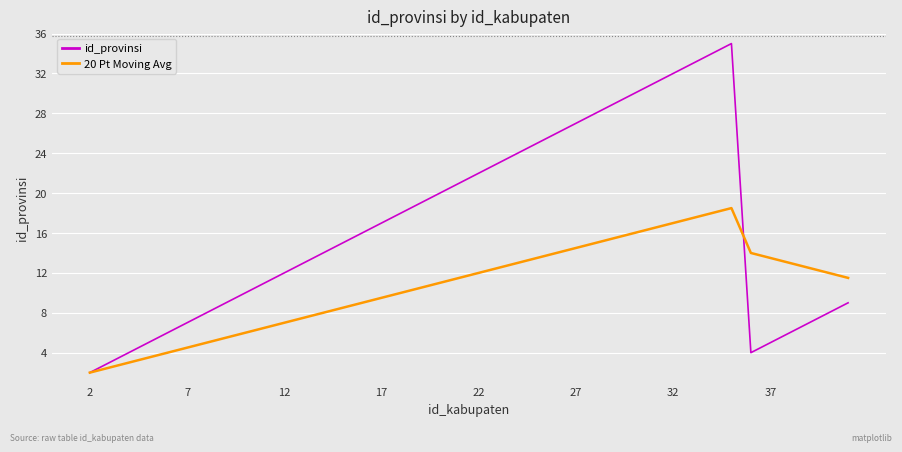

What is the maximum value for id_provinsi?

35.0